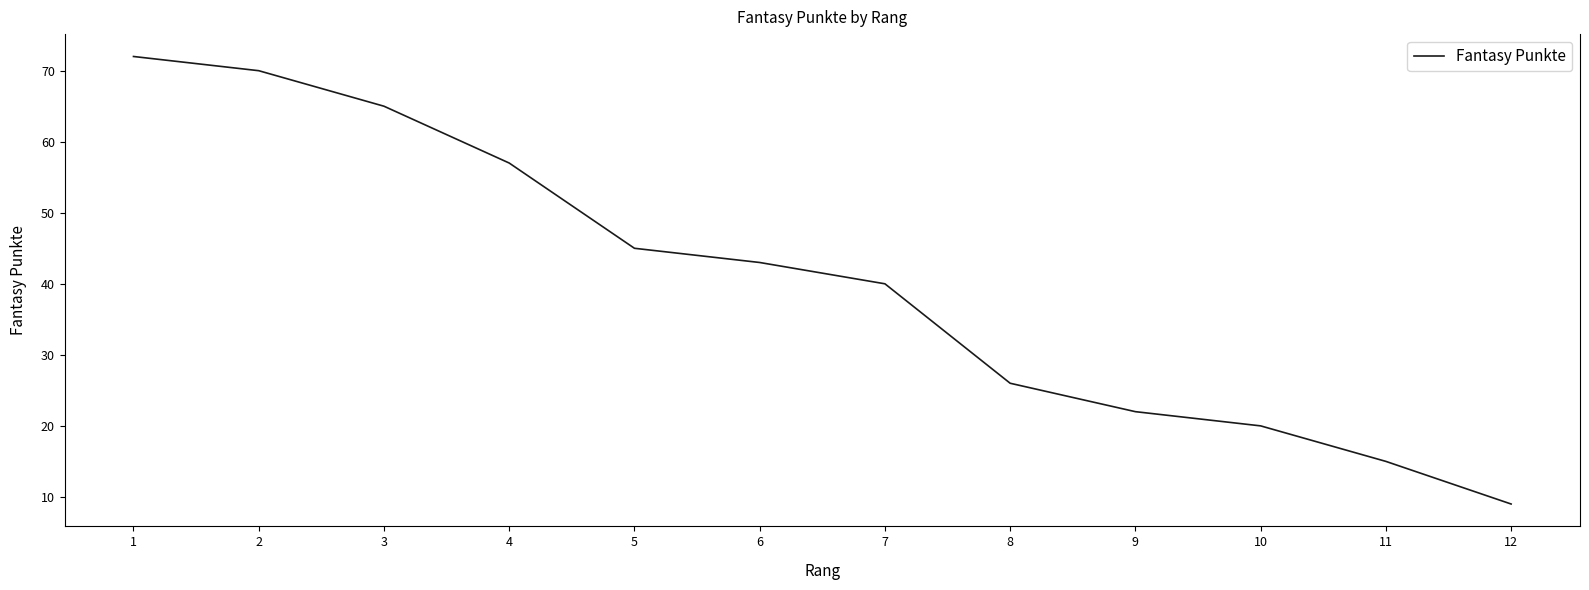

Approximately how many times larger is the value at 9 compared to 5?

0.5